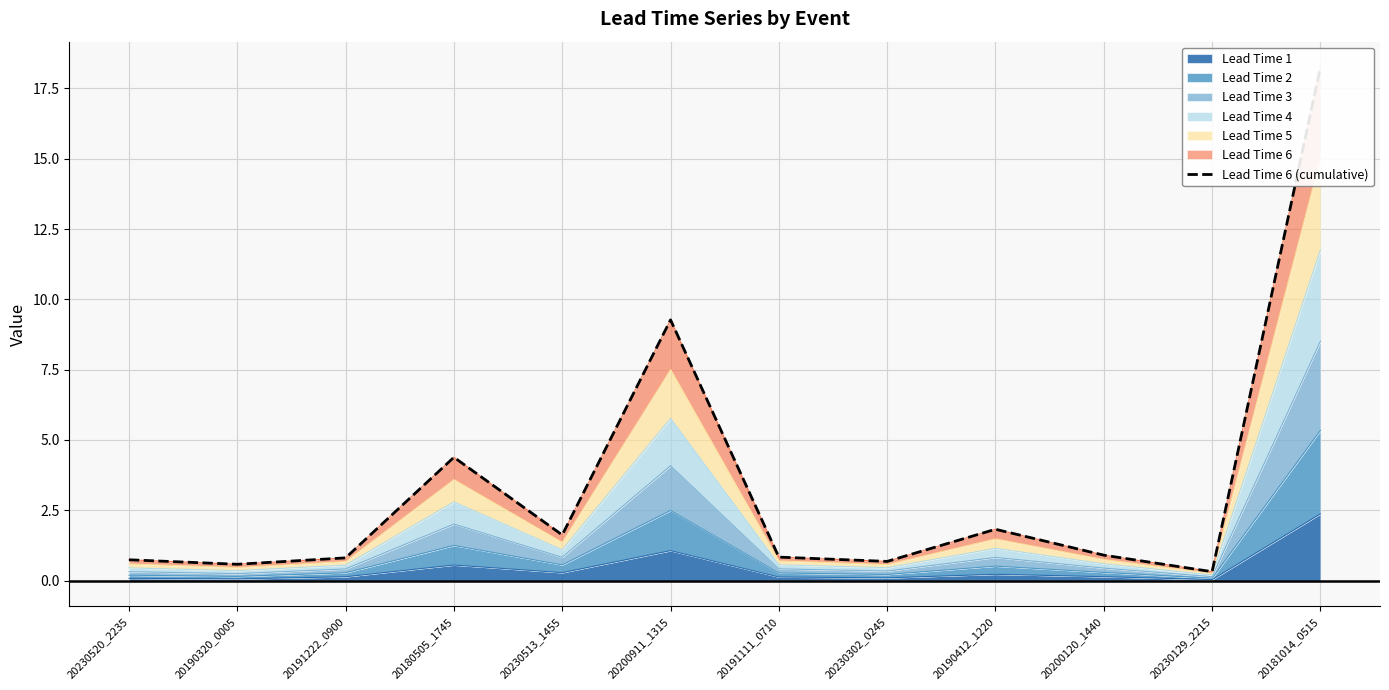

The chart shows a value of 0.5 at 20230520_2235. True or false?

False